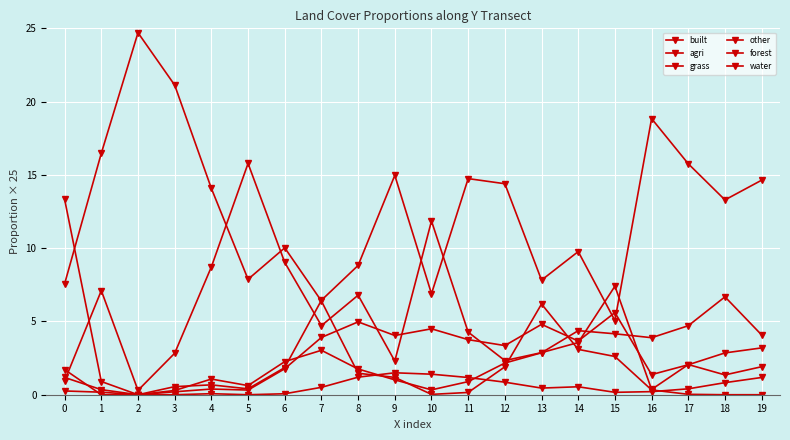

Is it true that built equals 8.7 at 4?

True